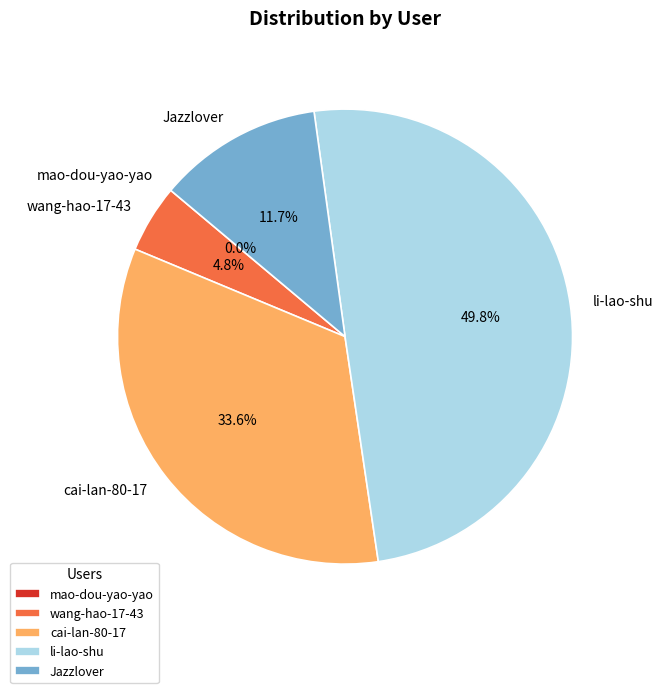

What is the largest slice in the pie chart?

li-lao-shu